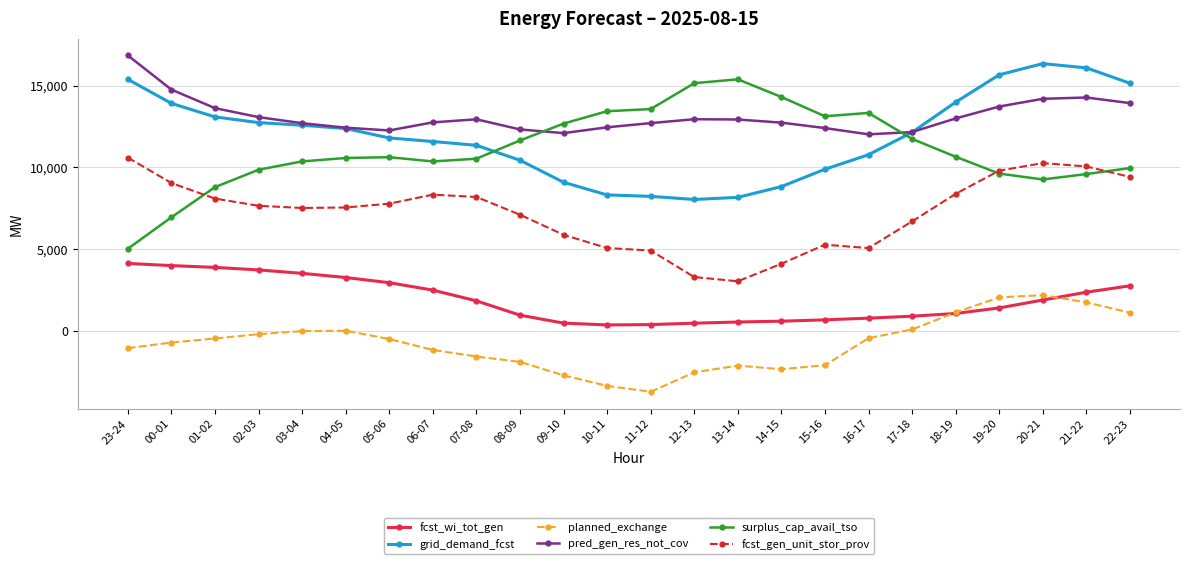

What is the maximum value for pred_gen_res_not_cov?

16863